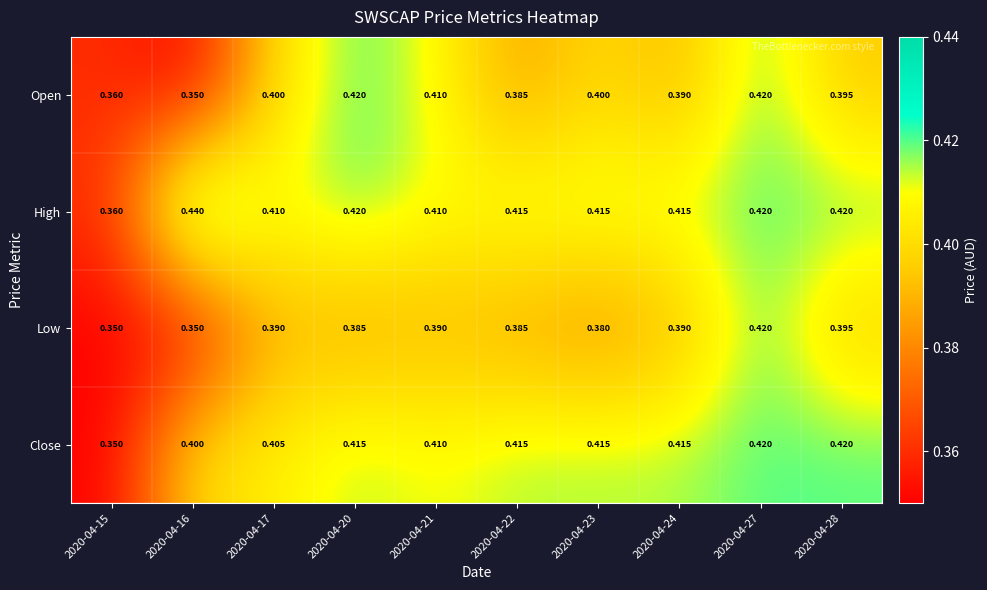

Is the value of Open at 2020-04-24 greater than the value of High at 2020-04-17?

No